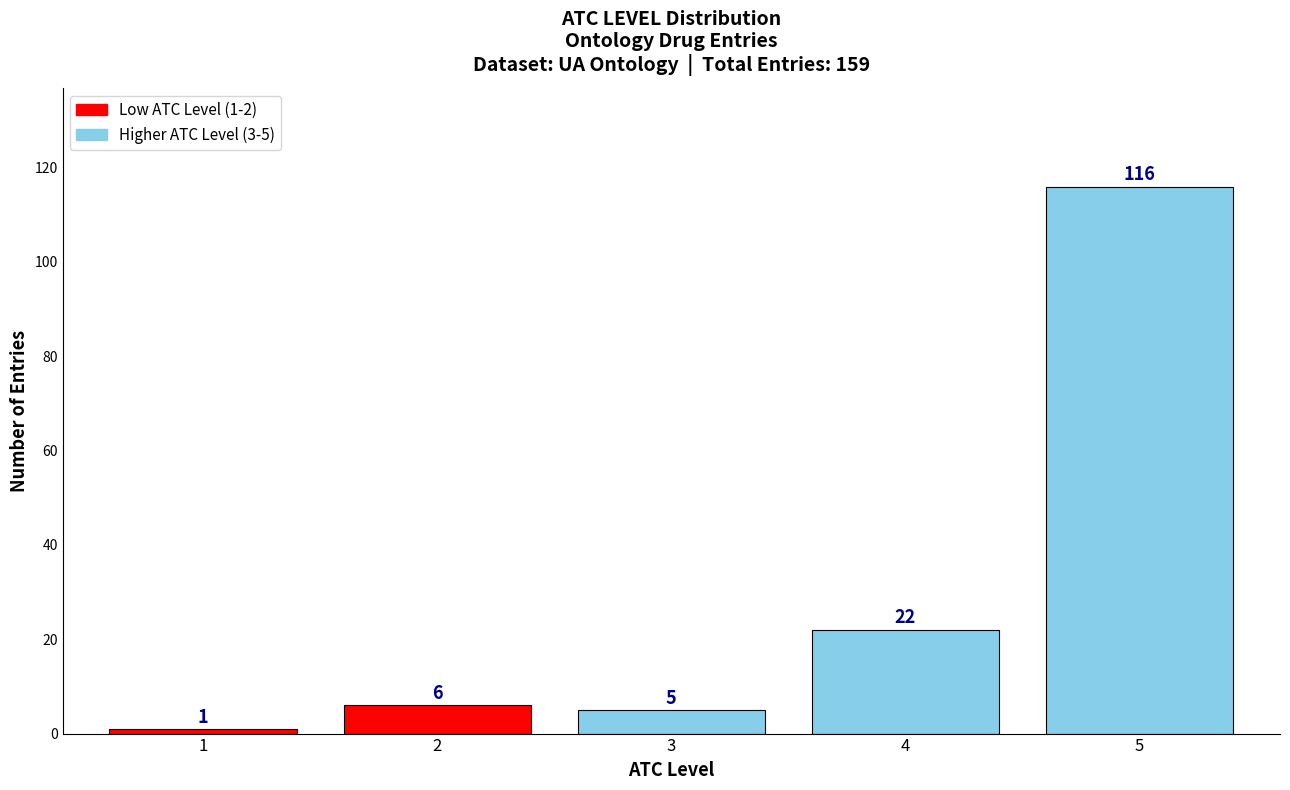

Reading left to right, list all the values displayed in this chart.

1	6	5	22	116